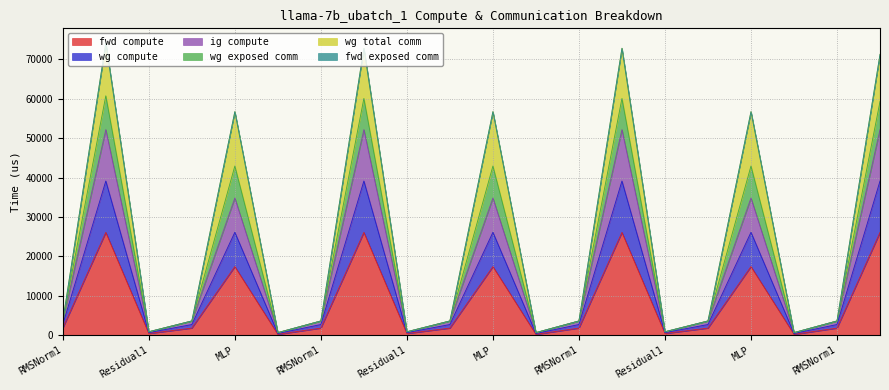

True or false: fwd compute and wg exposed comm intersect in this chart.

False